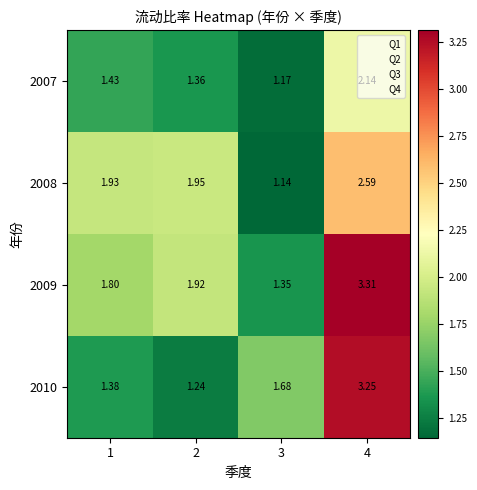

Is the value of 2009 at 4 greater than the value of 2010 at 1?

Yes